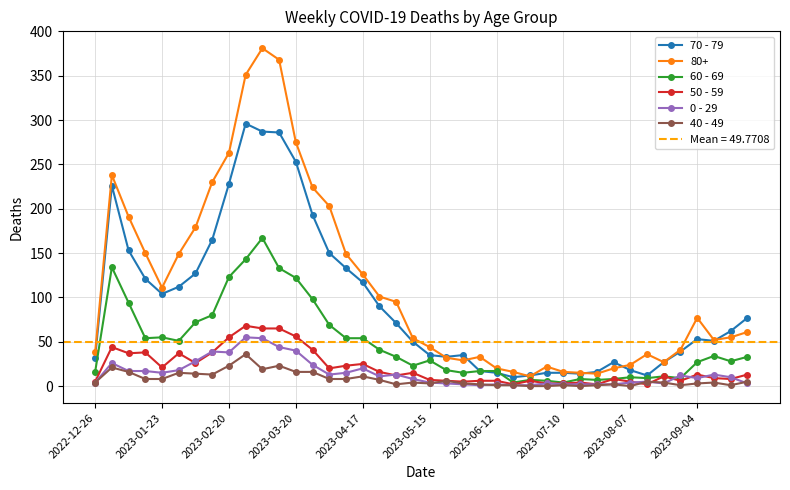

True or false: 0 - 29 and 40 - 49 cross at least once.

True